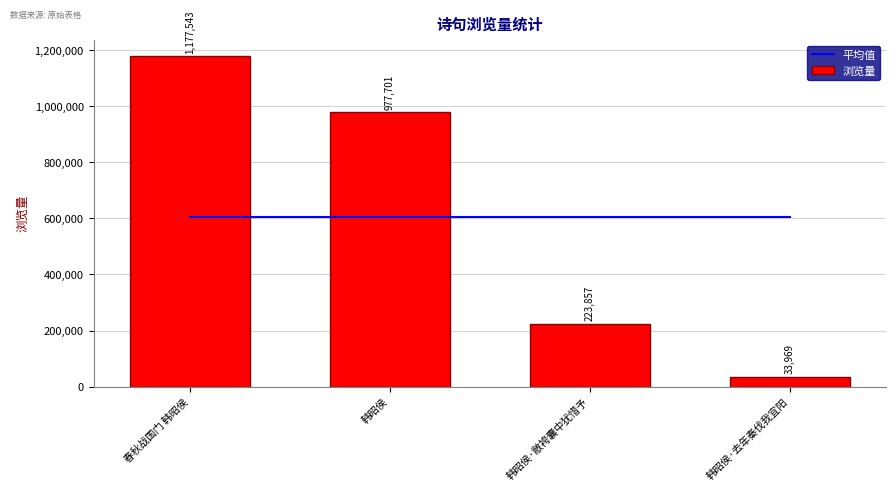

How many distinct data groups are displayed?

2